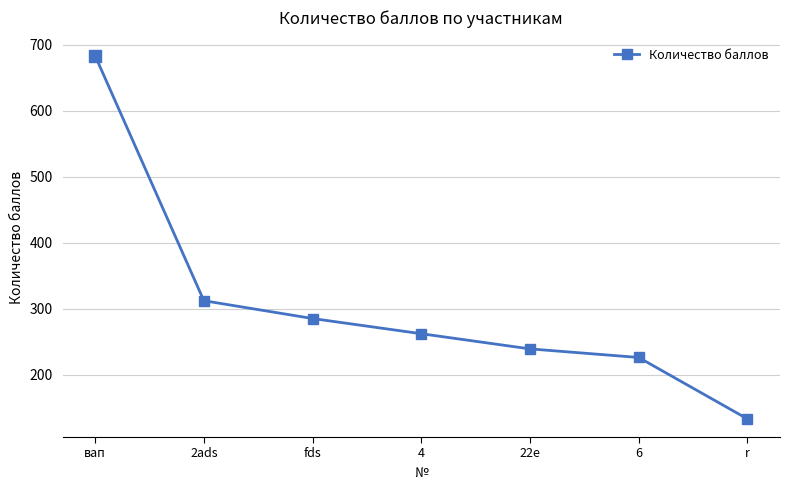

Where is the data nearest to the value 408?

2ads